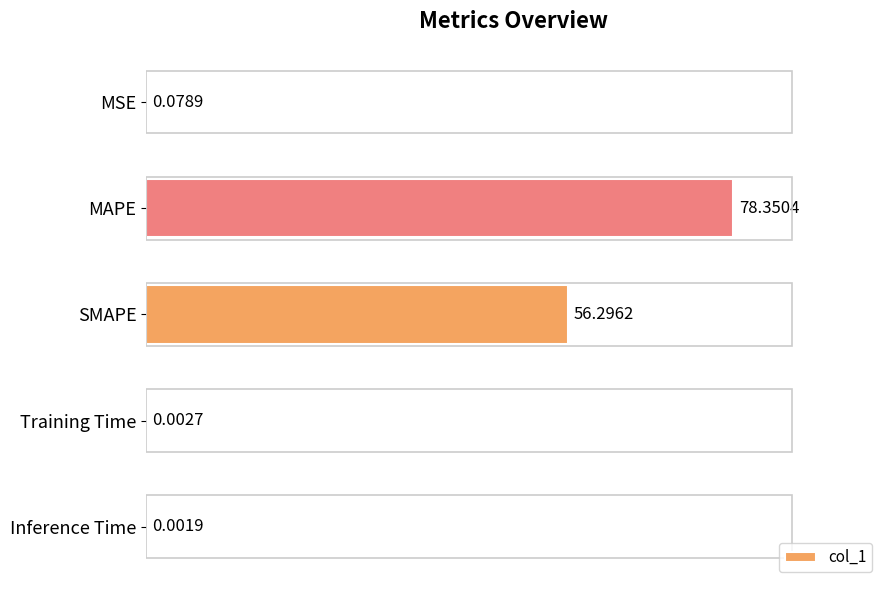

What is the ratio of the value at MAPE to the value at SMAPE?

1.4